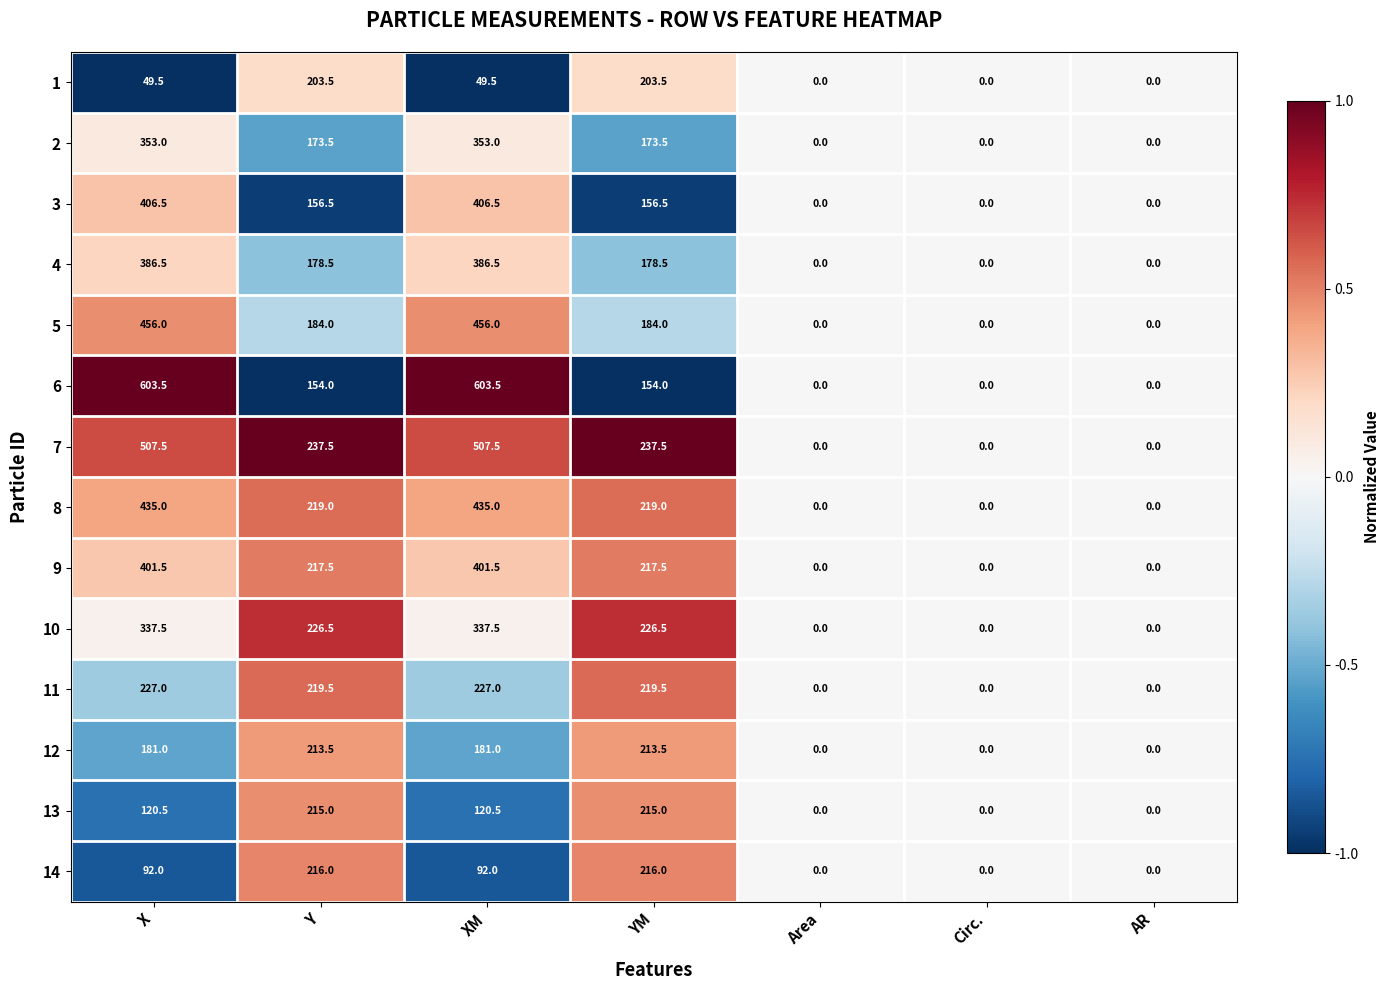

What is the greatest value displayed?

603.5